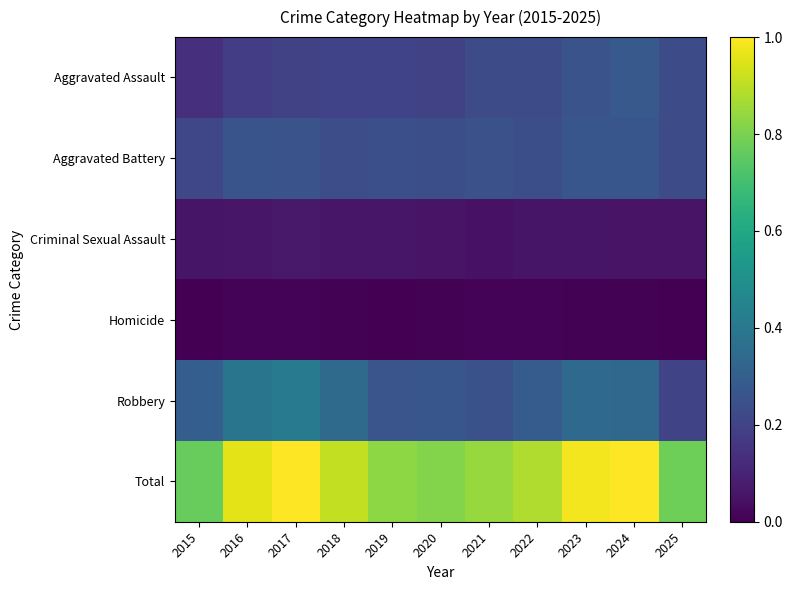

What is the total value across all series at 2022?

1.7